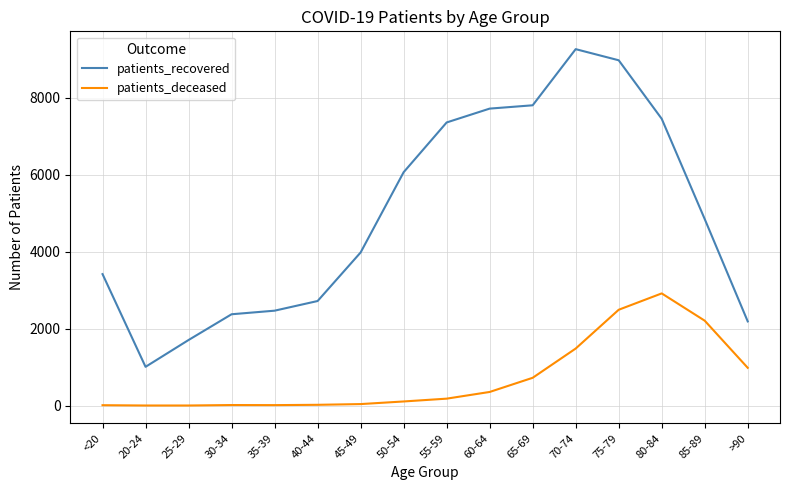

What is the greatest value displayed?

9263